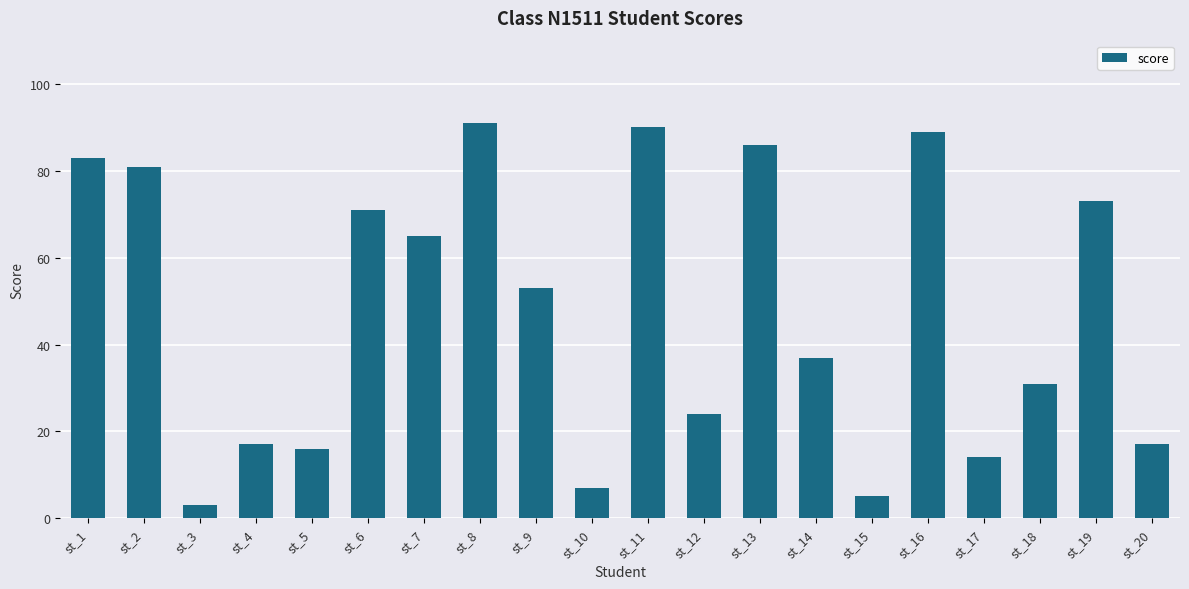

How many distinct data groups are displayed?

1